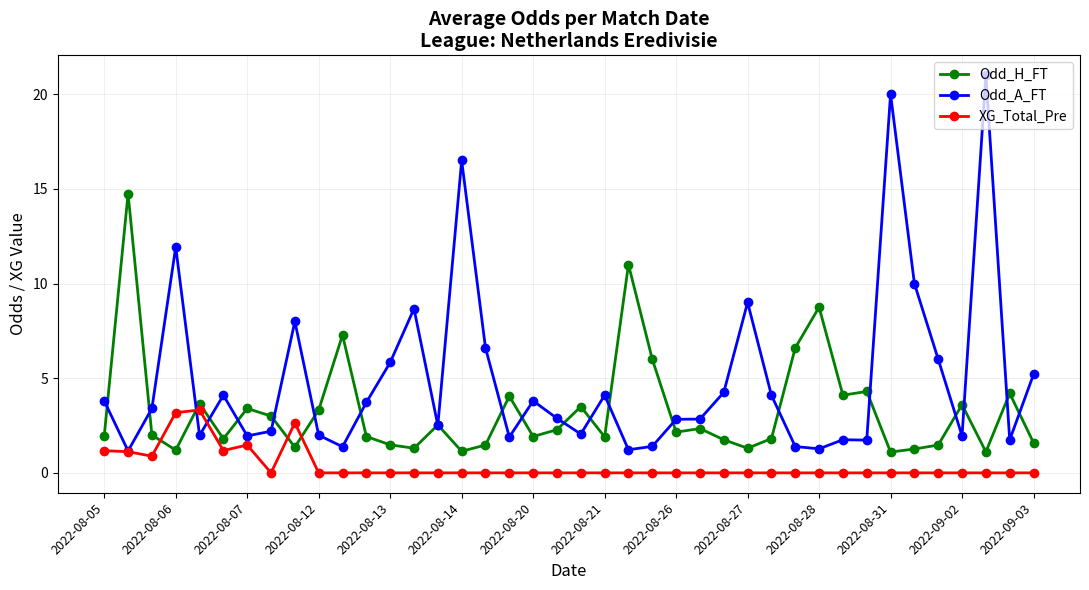

What is the value of the Odd_H_FT point at the 8th from the left?

3.0